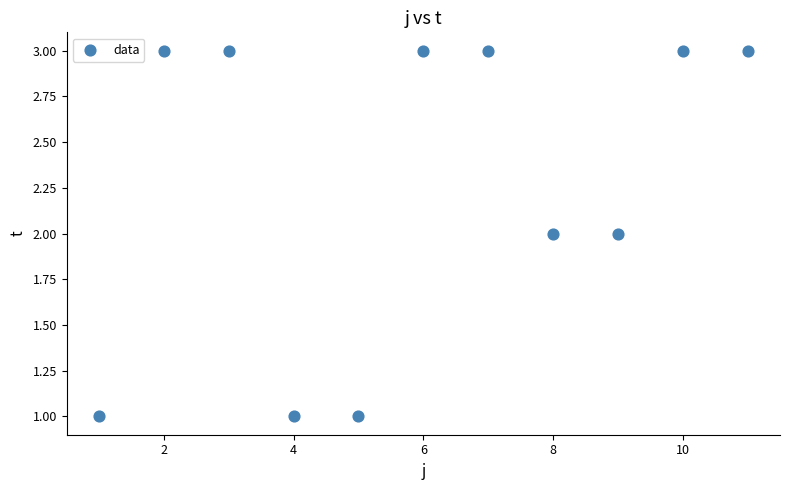

What is the range of X values (max minus min)?

10